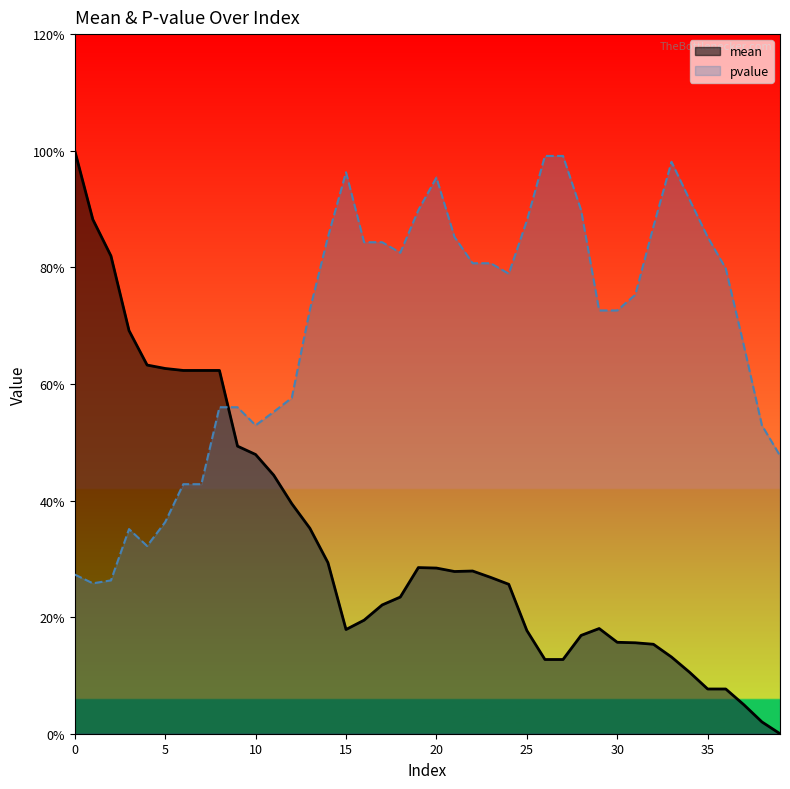

Where is the first local minimum for pvalue?

1